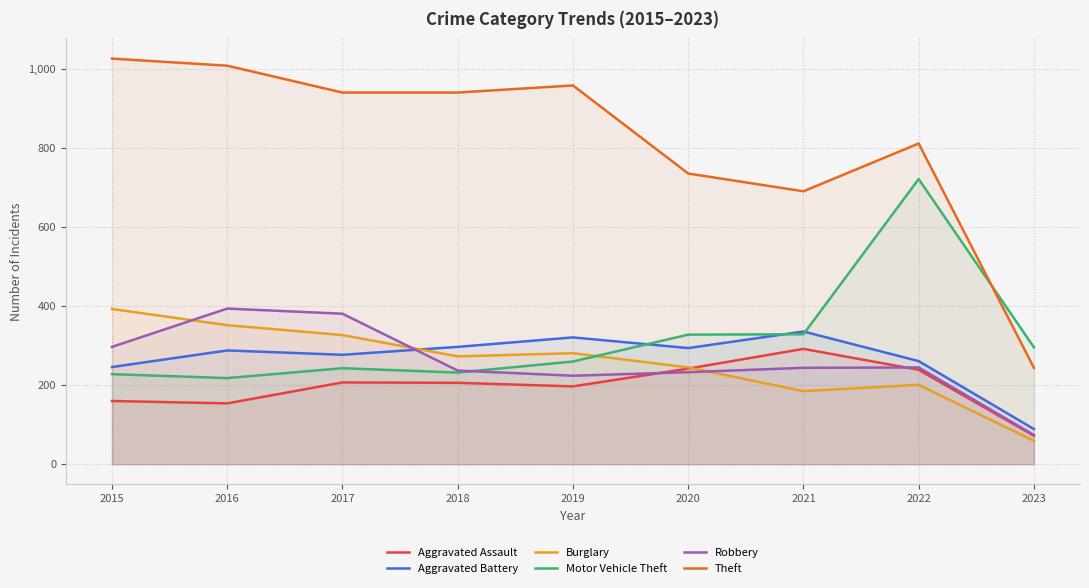

Between which two adjacent categories do Motor Vehicle Theft and Robbery first intersect?

2018 and 2019